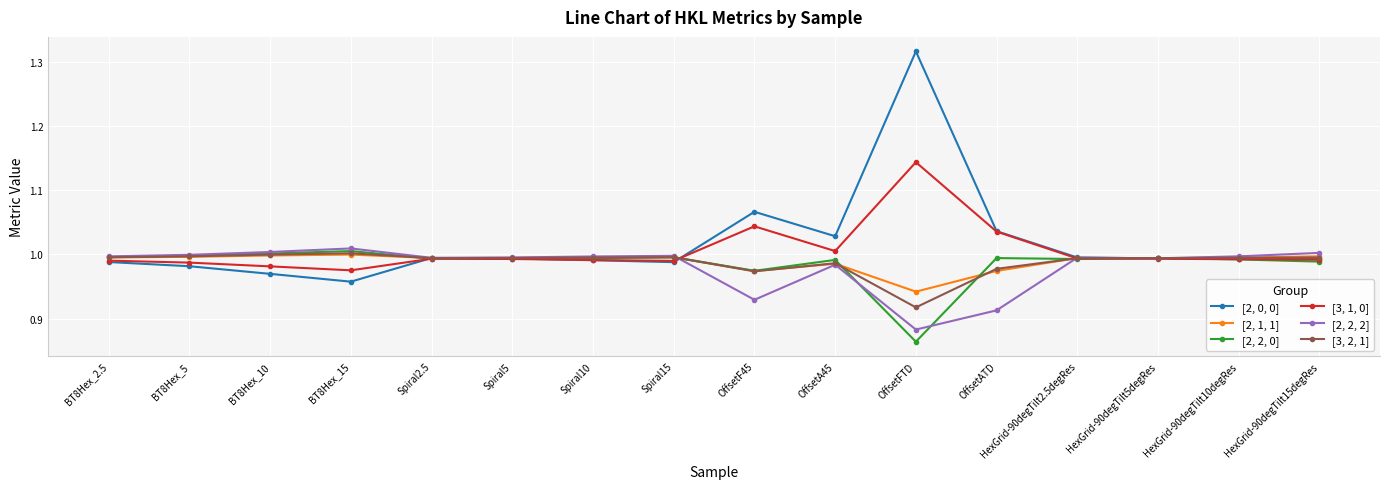

What is the total value across all series at OffsetFTD?

6.1